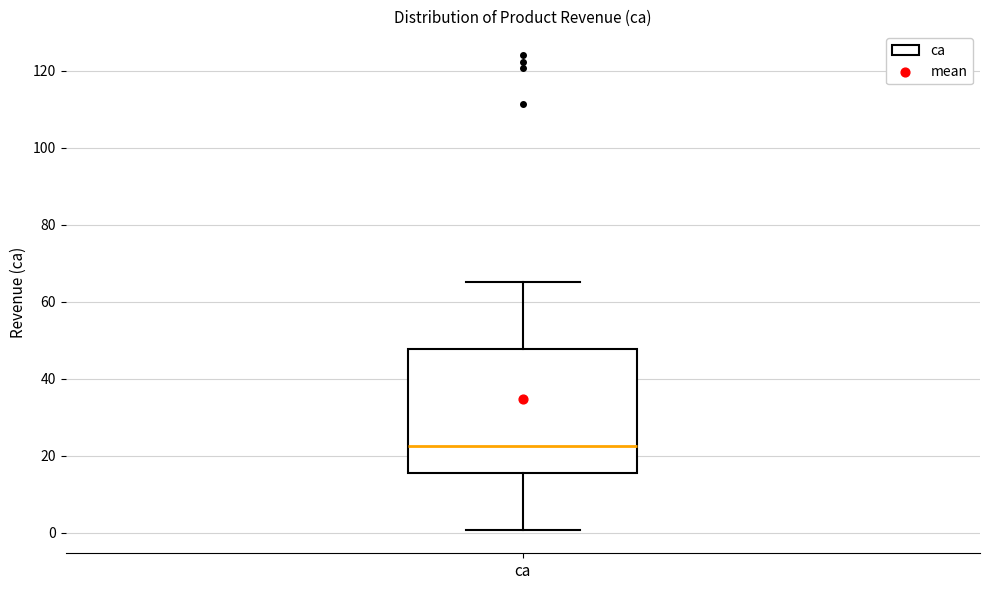

Transcribe this box plot: give where the median line is, the range the box spans, and where the two whiskers end, as read against the y-axis. The values are not printed on the chart, so give them approximately, as read against the axis.

median 22, box 16 to 48, whiskers 0 to 66